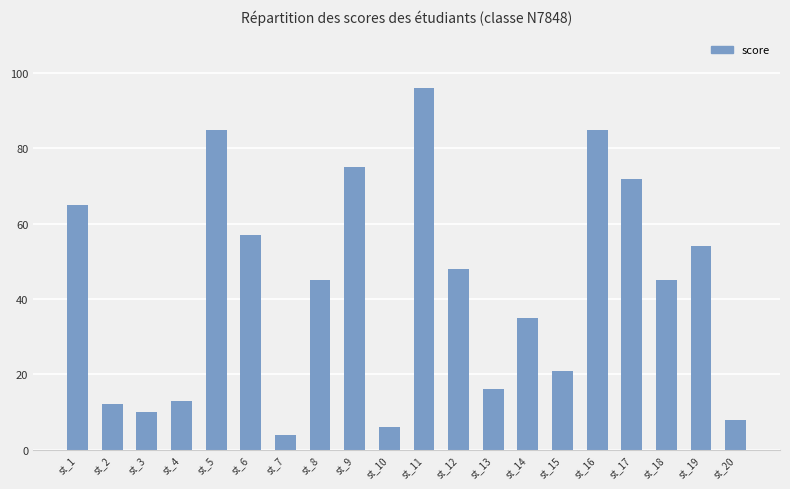

At which category does the chart reach its peak across all series?

st_11